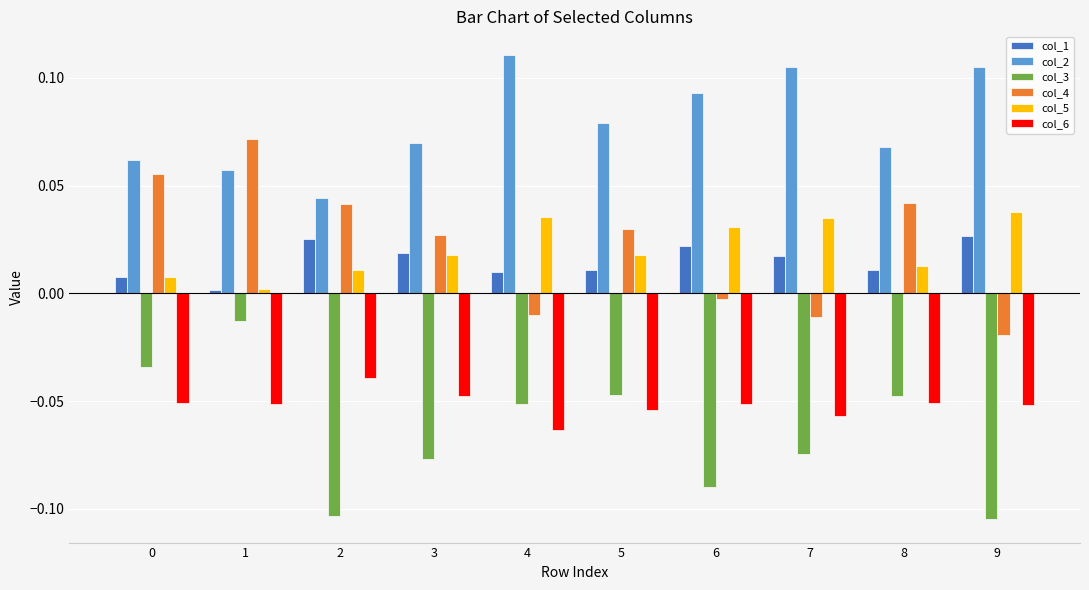

The value of col_4 at 5 is 0.0. True or false?

True